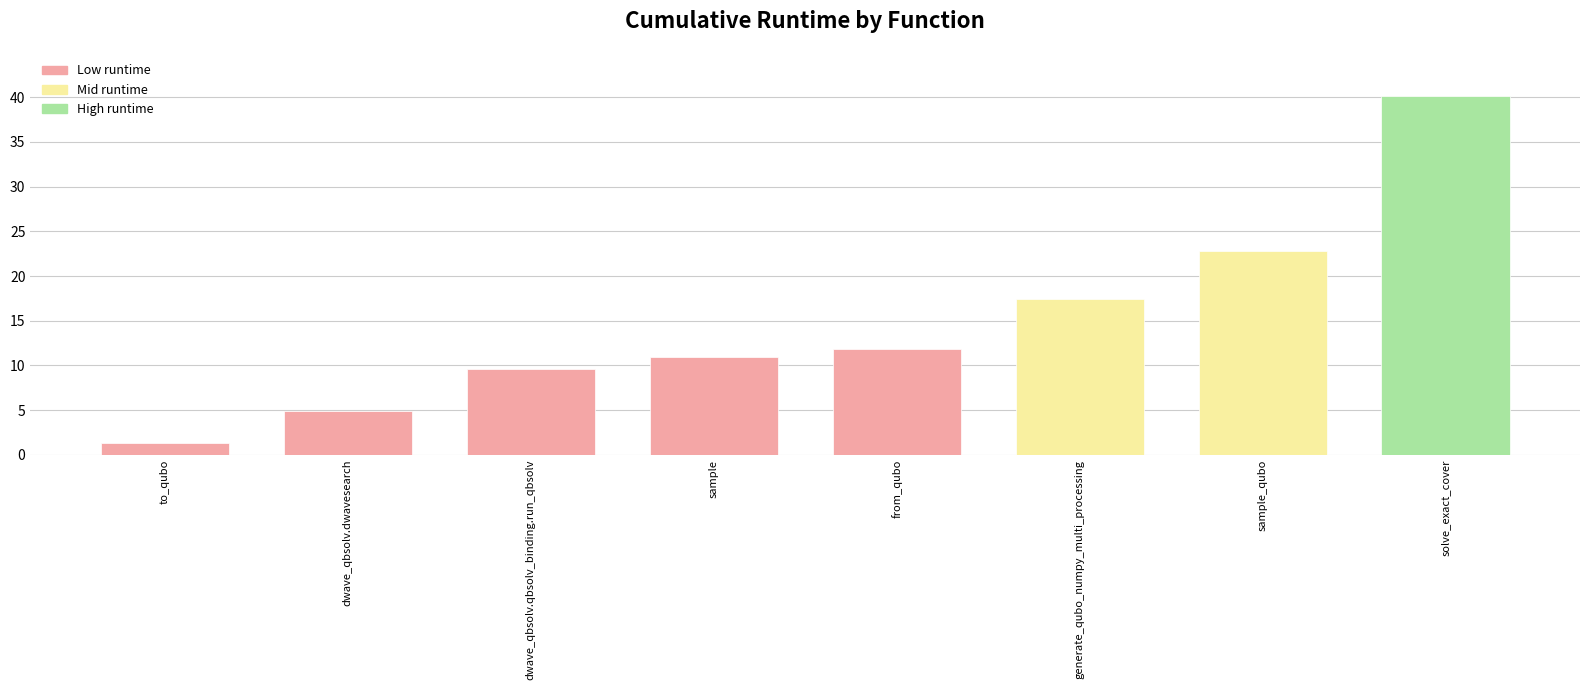

What is the change in value from sample_qubo to solve_exact_cover?

+17.4